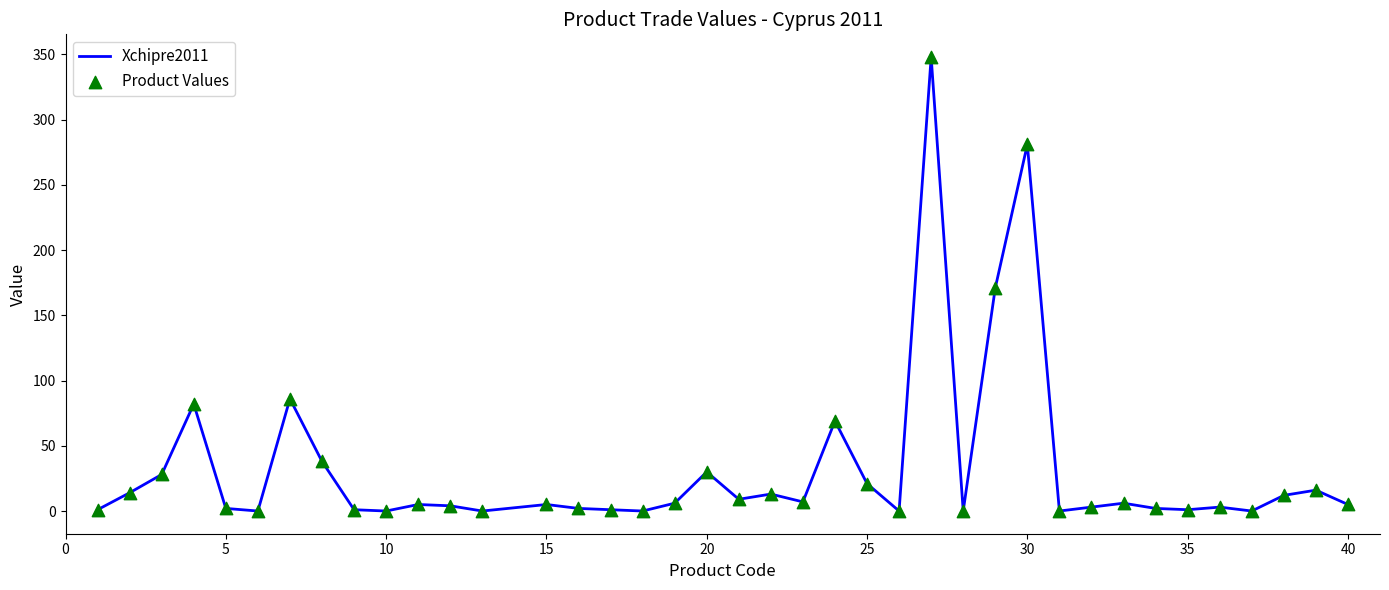

What is the maximum value shown in the chart?

348